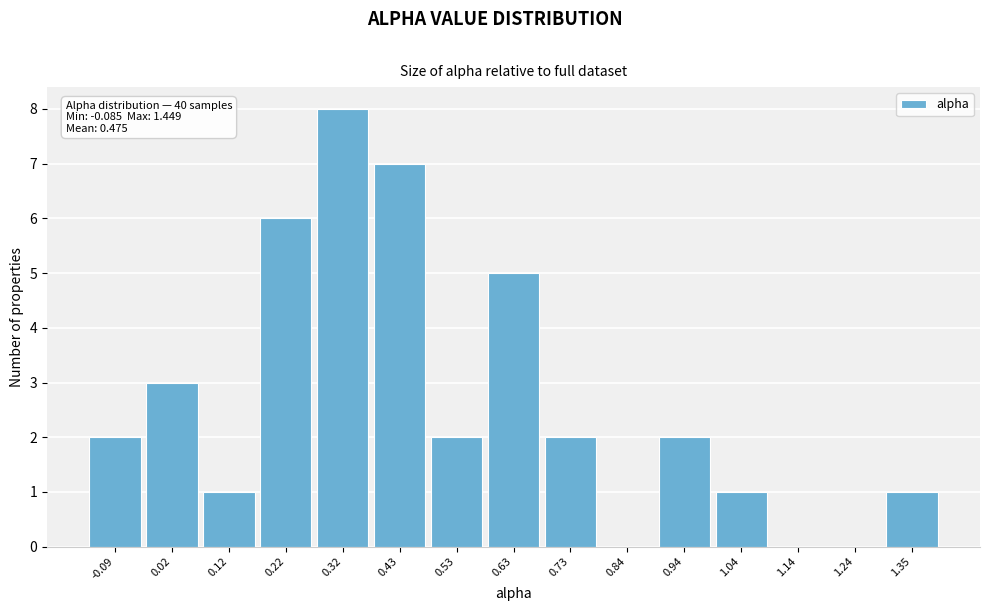

Reading left to right, what are all the values shown in this chart?

-0.09=2	0.02=3	0.12=1	0.22=6	0.32=8	0.43=7	0.53=2	0.63=5	0.73=2	0.84=0	0.94=2	1.04=1	1.14=0	1.24=0	1.35=1